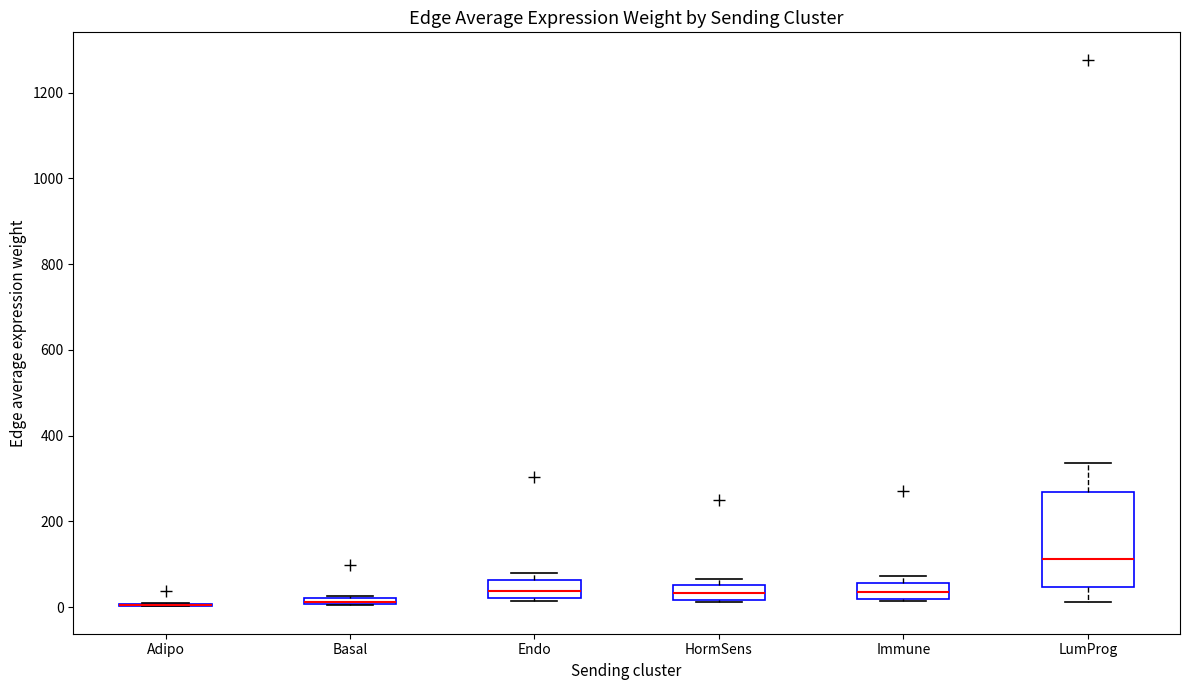

Which box is the tallest, from its lower edge to its upper edge?

LumProg